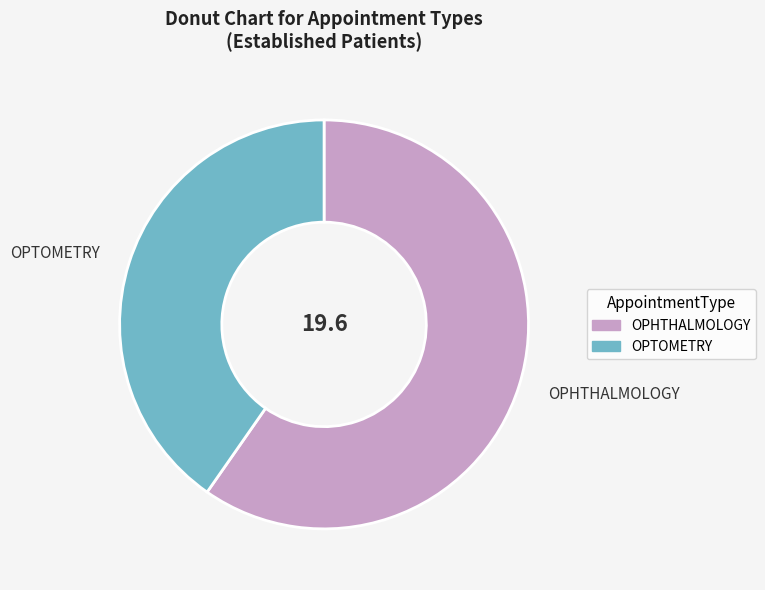

Combined, do OPTOMETRY and OPHTHALMOLOGY account for over 50%?

Yes